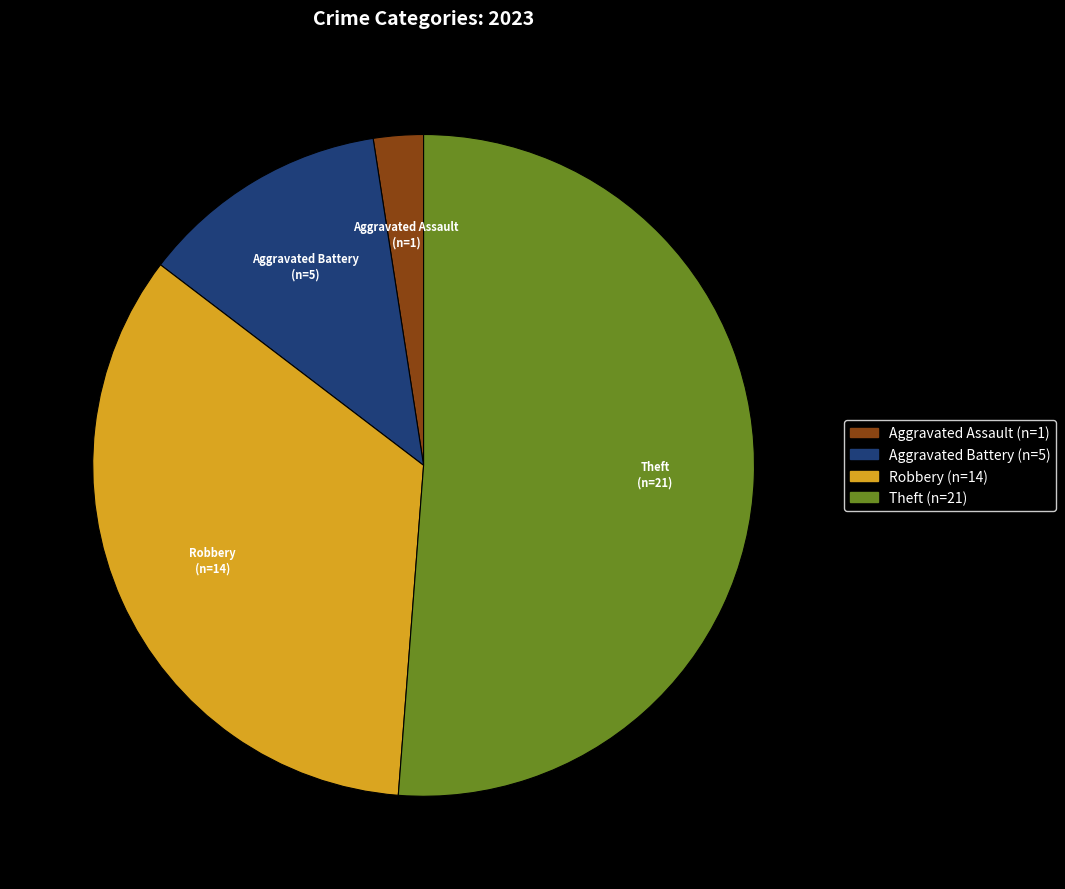

Which has a higher value, Aggravated Assault or Robbery?

Robbery